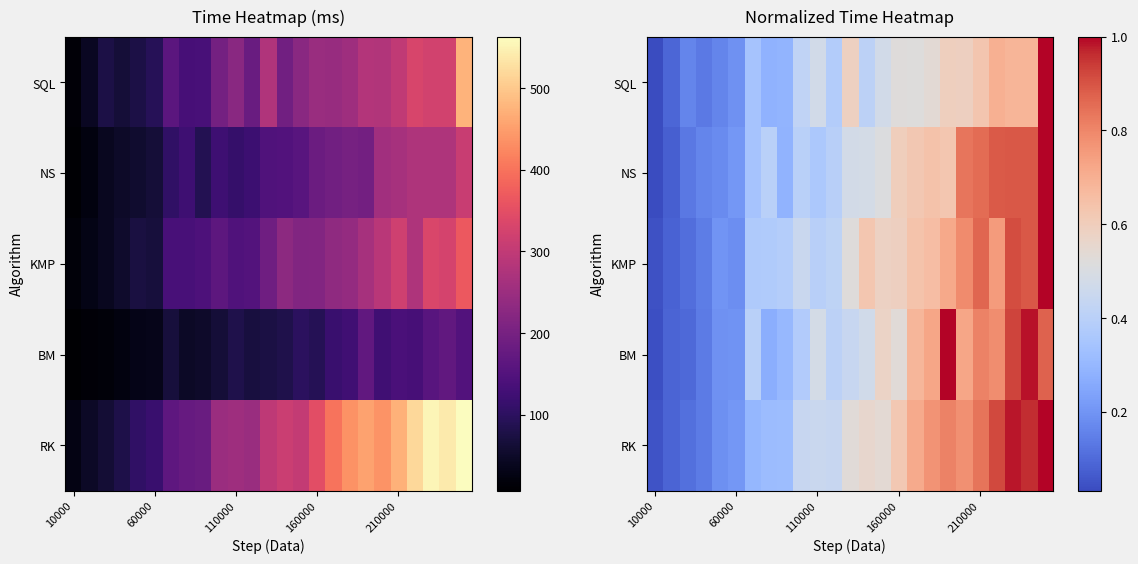

Which has a higher value, 23 or 21?

21